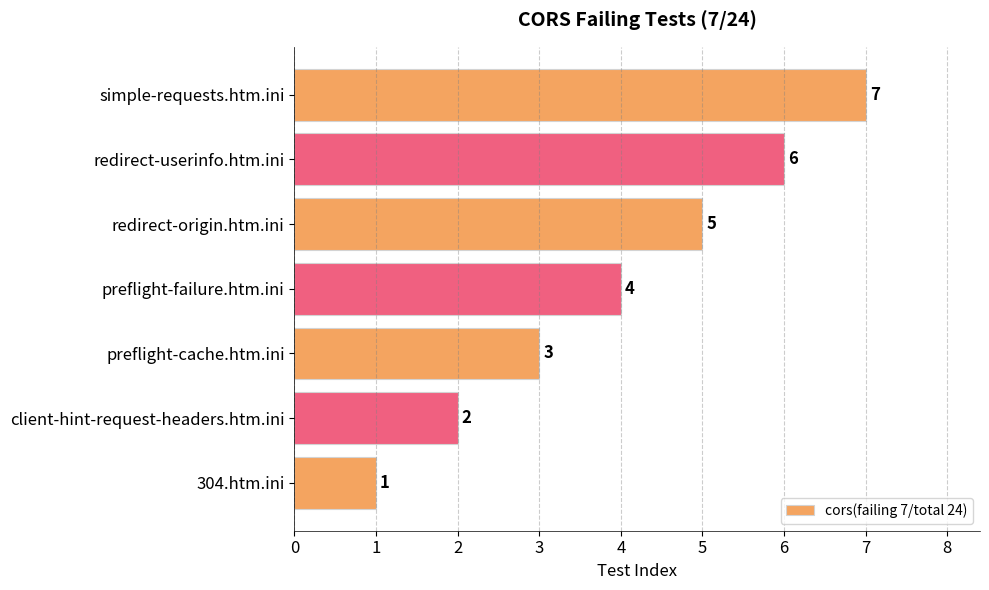

Does the chart contain any negative values?

No